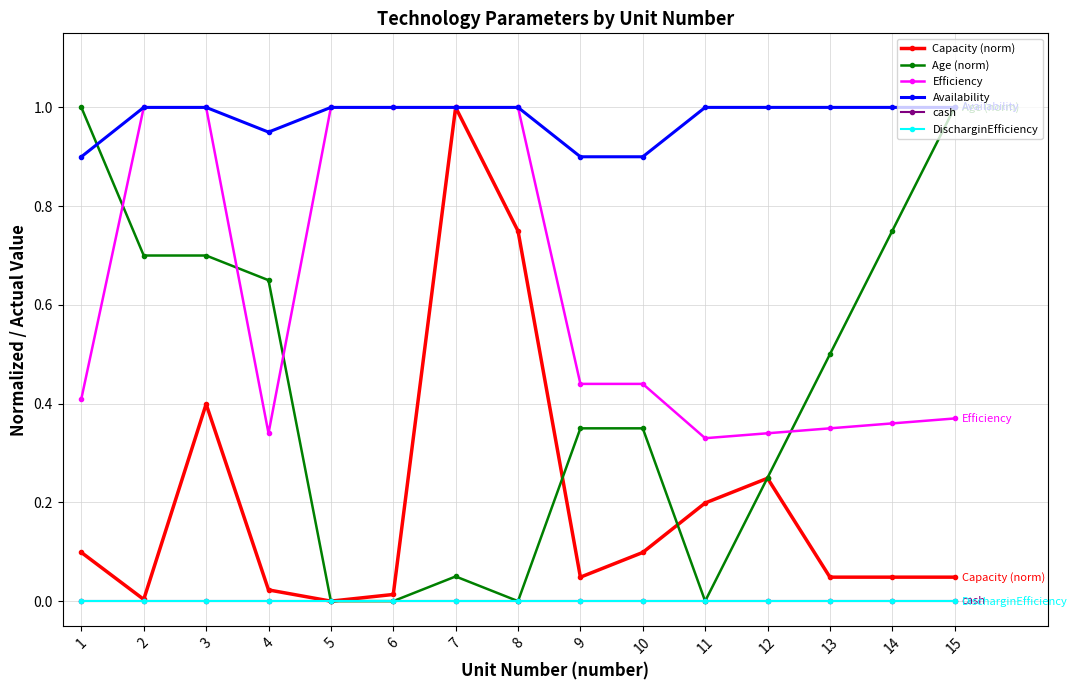

Is this an area chart (filled region under the line)?

No